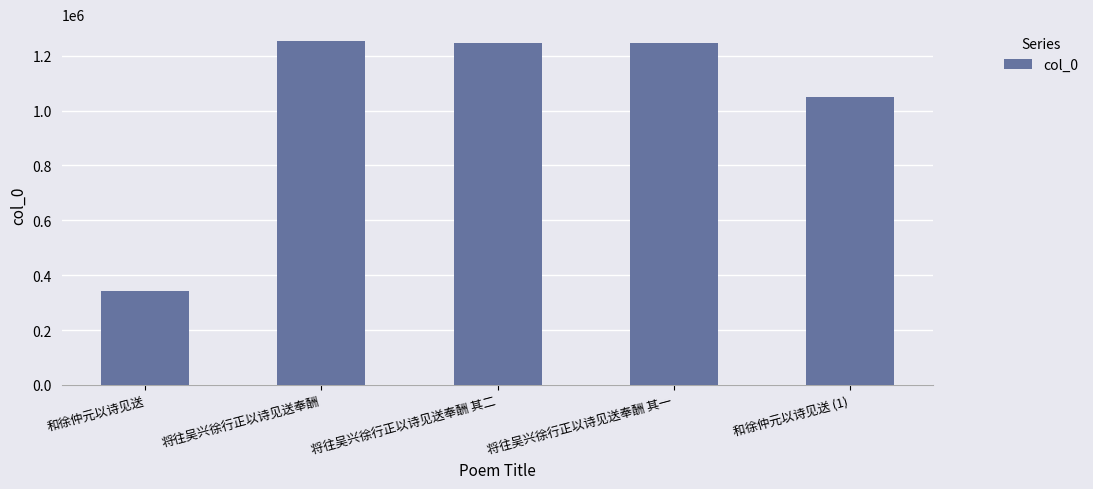

Is it true that the value at 和徐仲元以诗见送 is 134423?

False